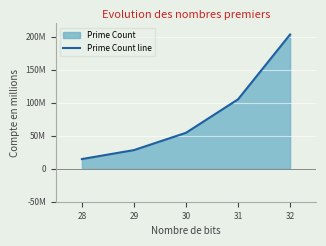

Does the chart display data point markers on the line(s)?

No